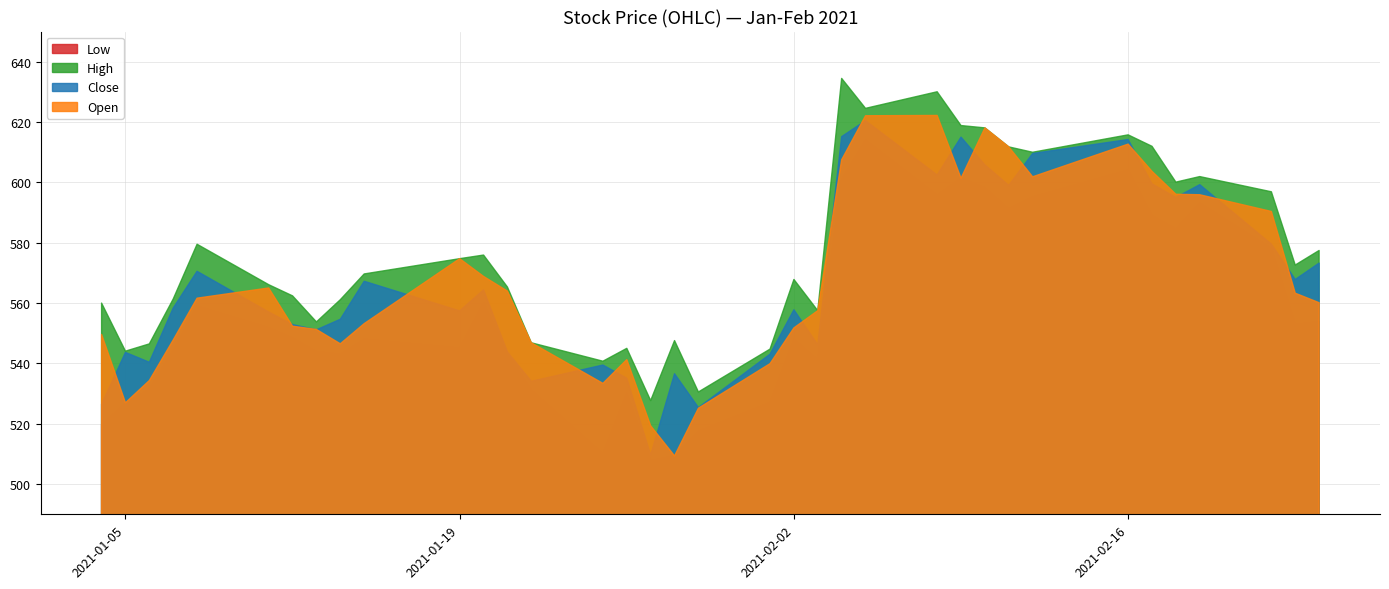

Which series changed the most between 2021-01-19 and 2021-02-24?

Close